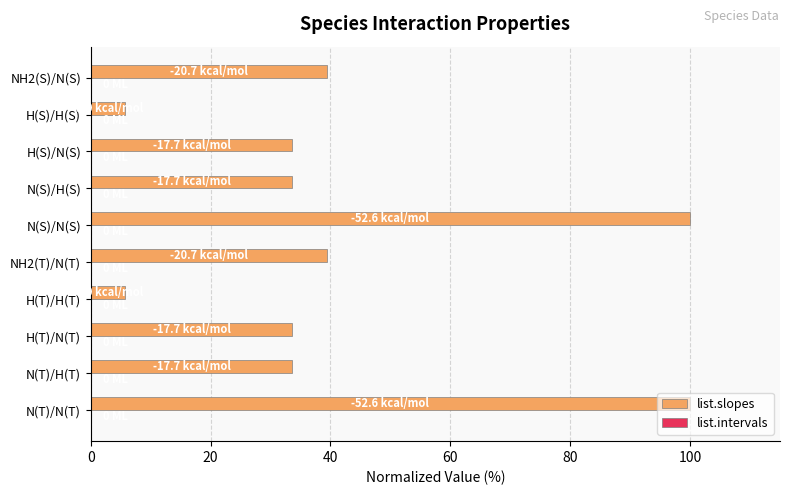

How many bars are there in total?

10